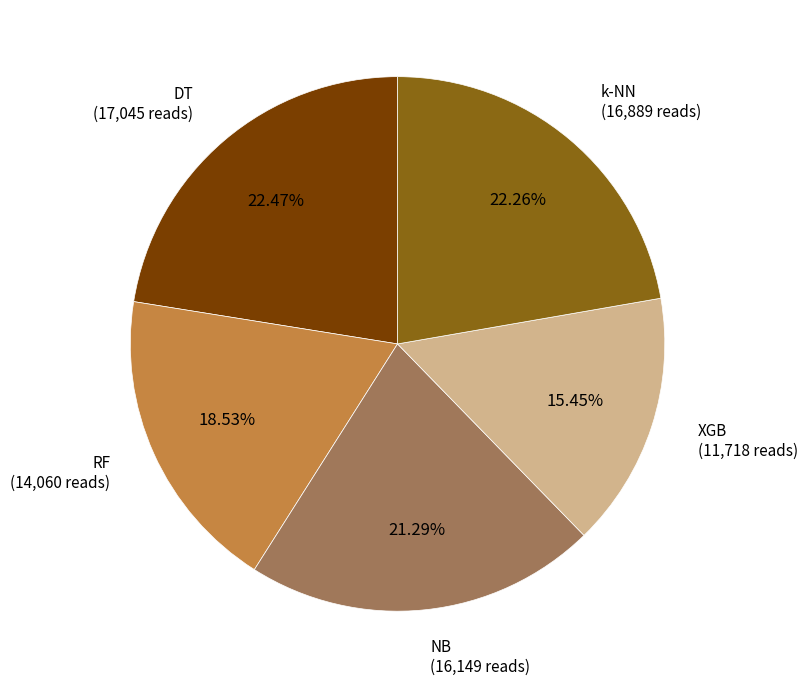

Does any single category account for the majority?

No